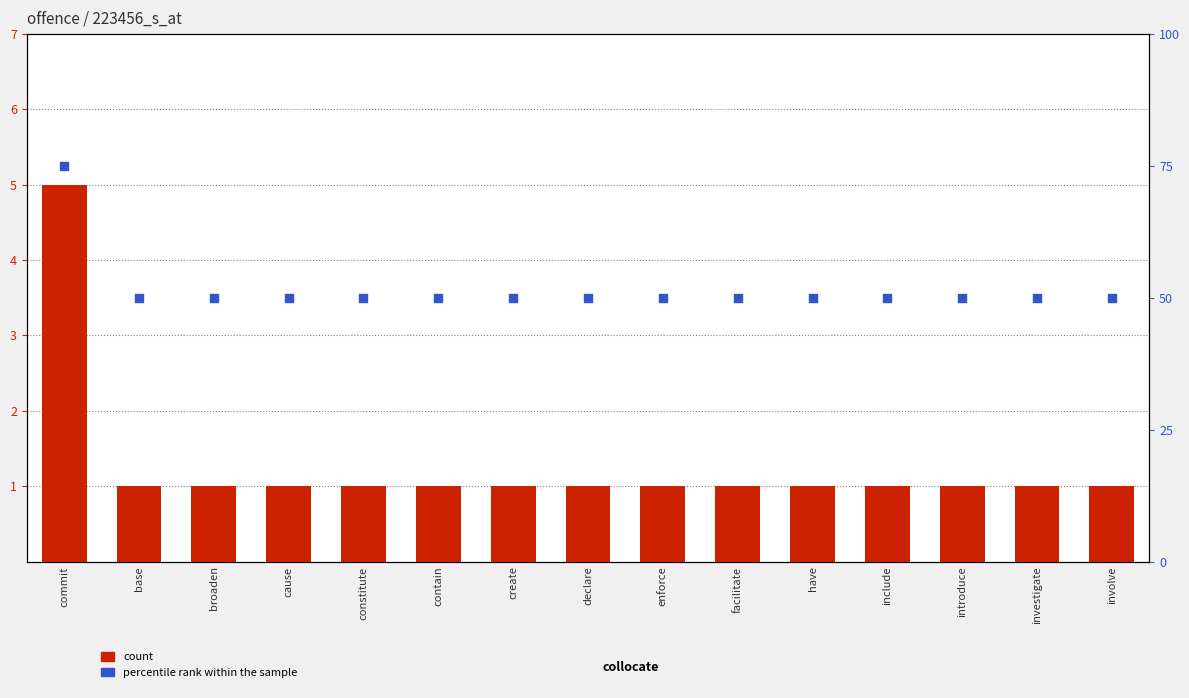

At how many categories does at least one series exceed 73?

1